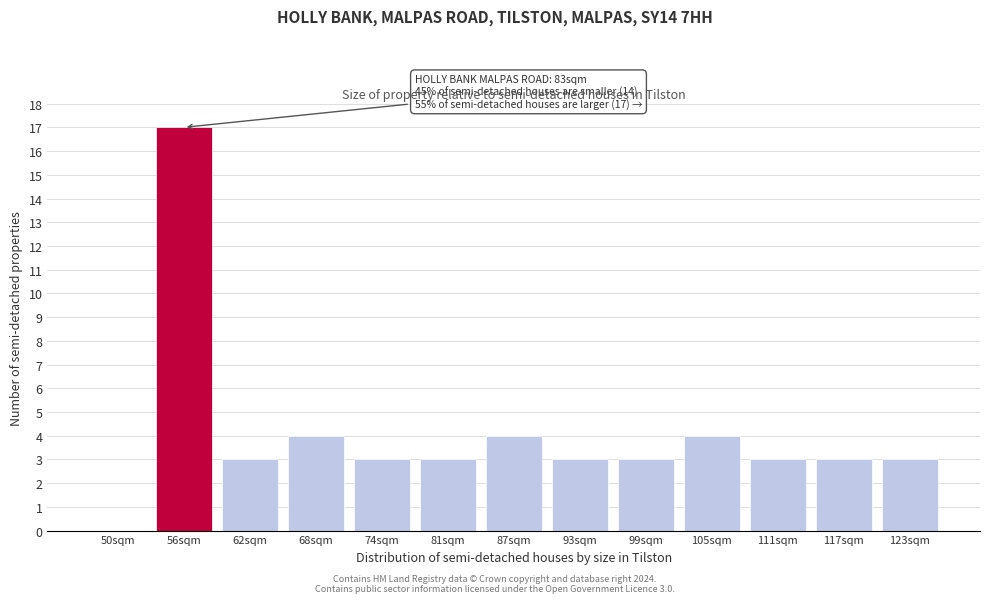

Reading left to right, extract all data points from this chart.

50sqm=0	56sqm=17	62sqm=3	68sqm=4	74sqm=3	81sqm=3	87sqm=4	93sqm=3	99sqm=3	105sqm=4	111sqm=3	117sqm=3	123sqm=3